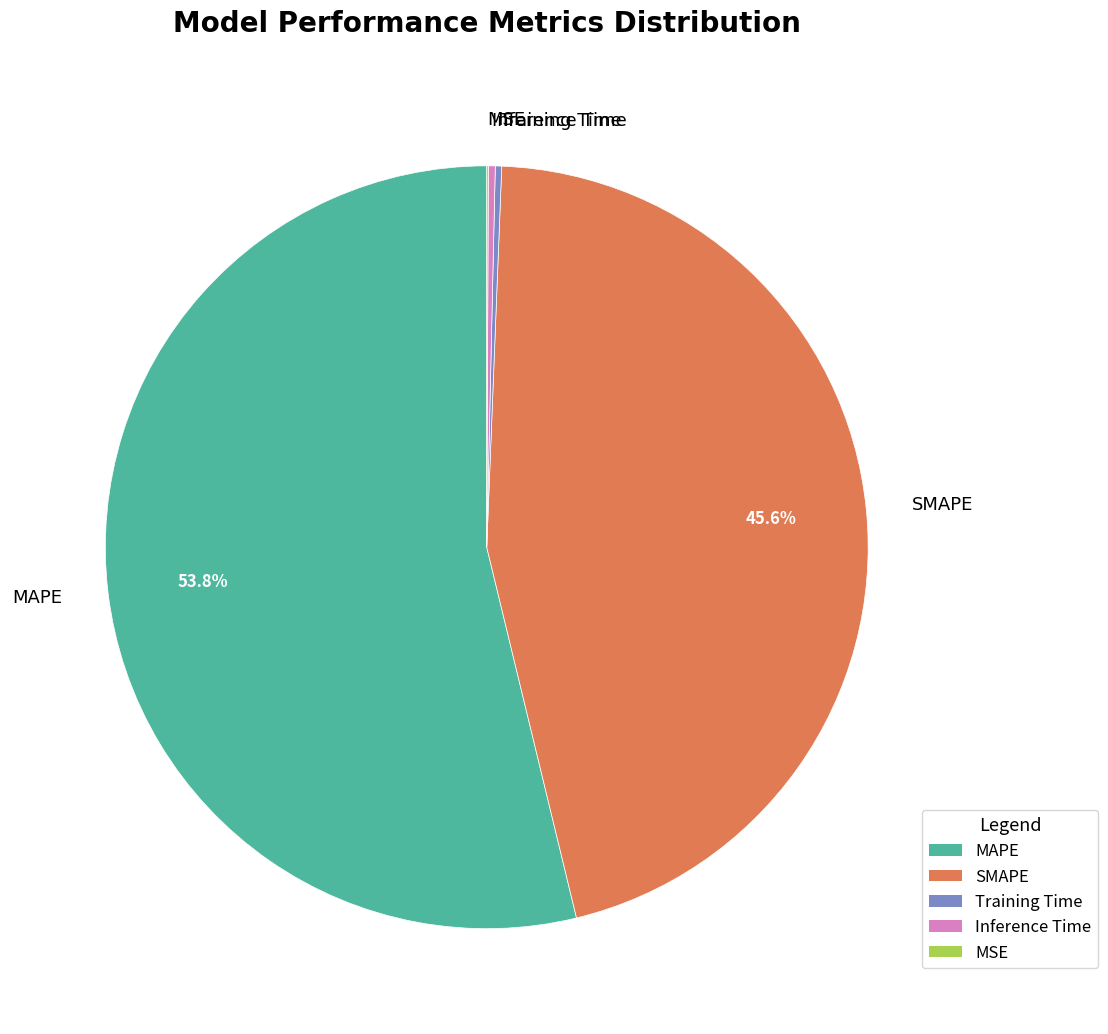

Is it true that SMAPE is 60% of the pie?

False